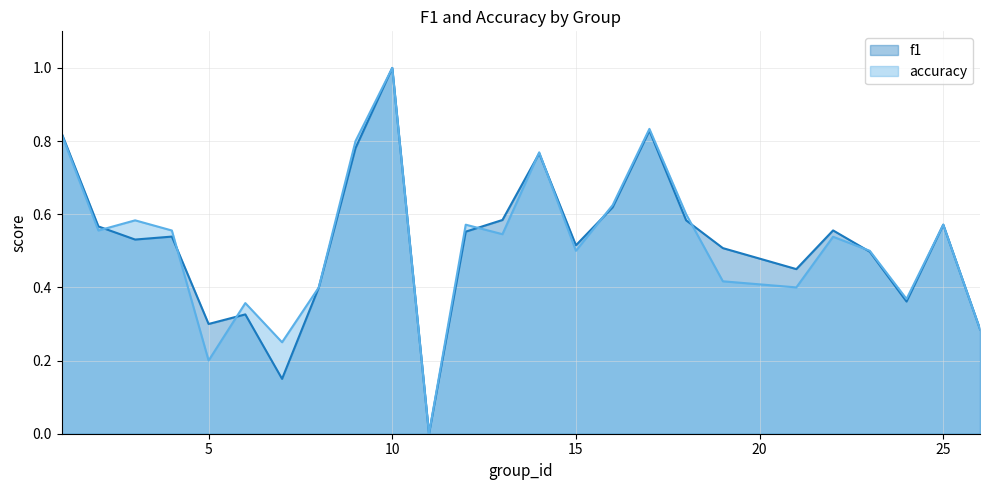

Is it true that accuracy equals 0.8 at 9?

True